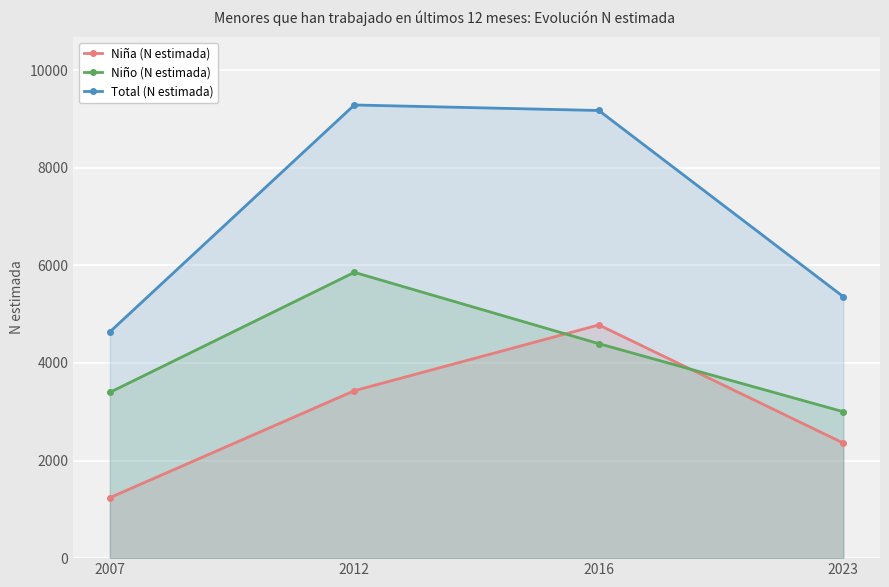

Is the value of Niño (N estimada) at 2007 greater than the value of Niña (N estimada) at 2007?

Yes